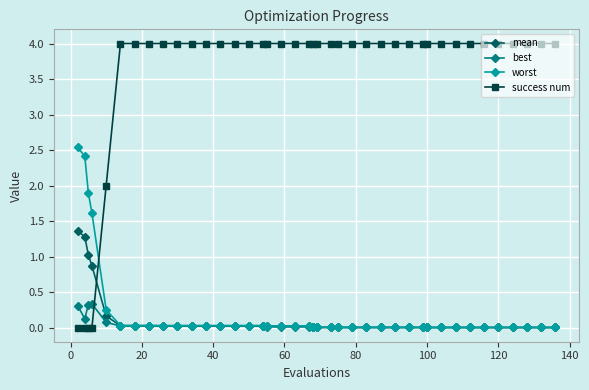

How many success num values are between 4 and 5?

35